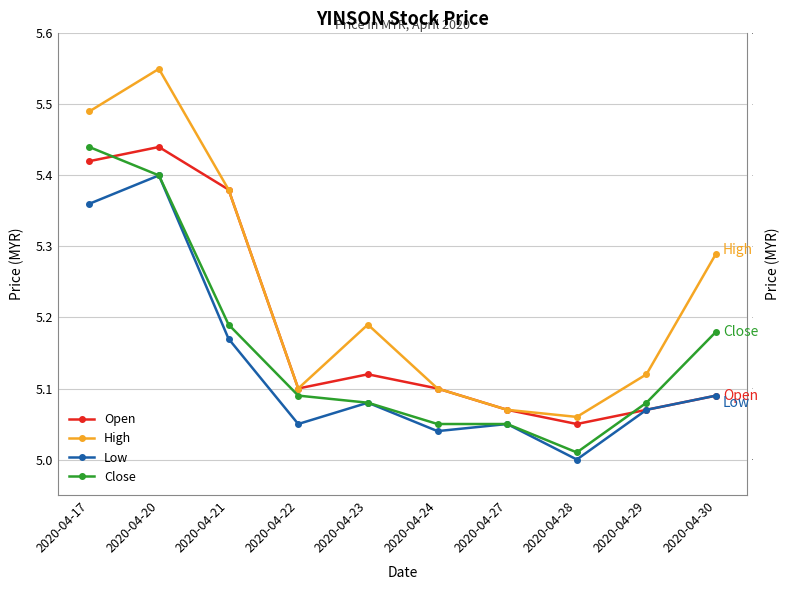

True or false: High and Low intersect in this chart.

False